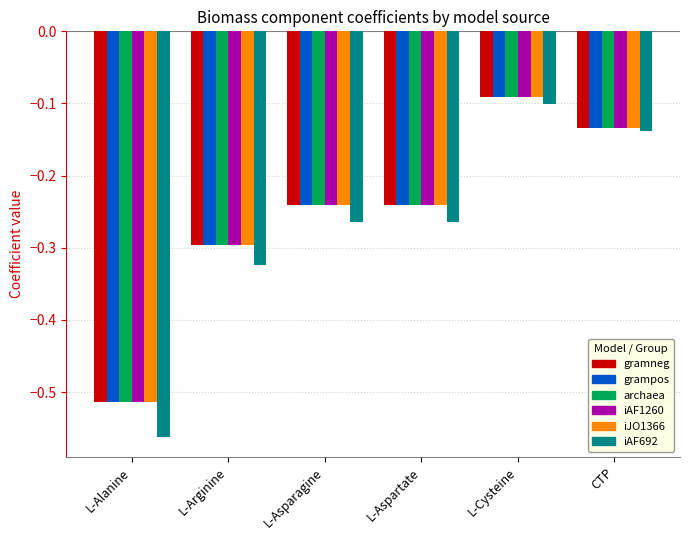

Which label corresponds to the largest value in the chart?

L-Cysteine